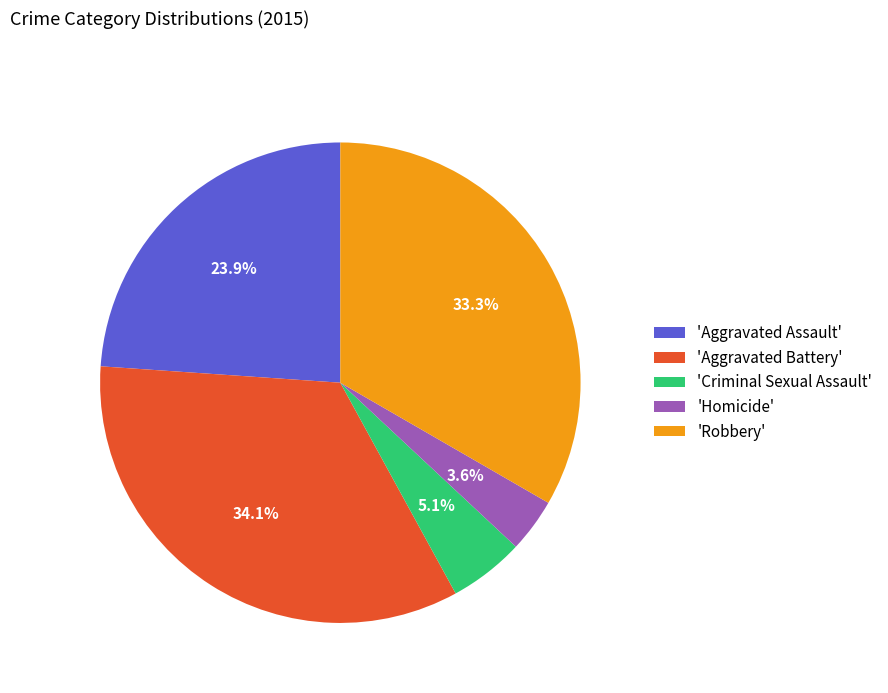

What is the smallest slice in the pie chart?

'Homicide'